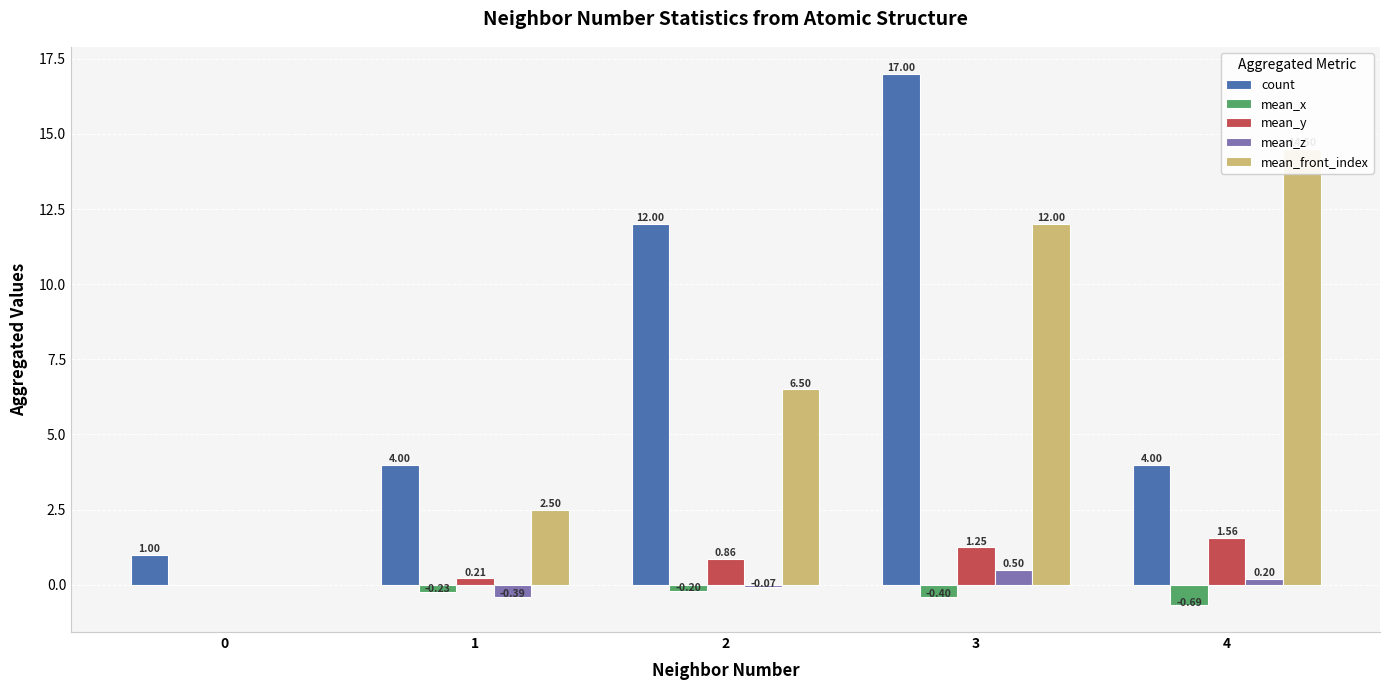

Which has a higher value, 2 or 4?

2